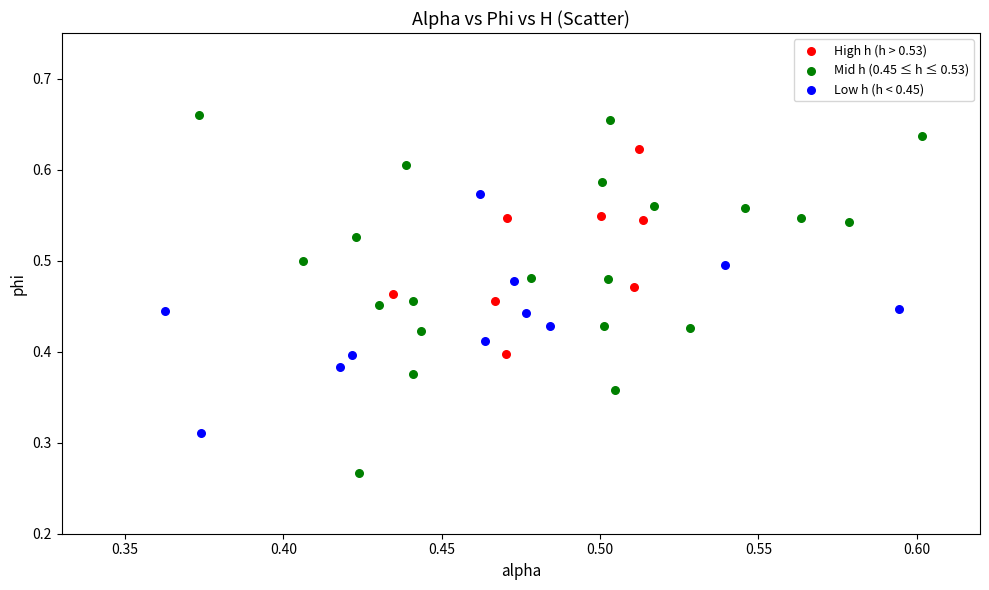

Which series contains the lowest Y value?

Mid h (0.45 ≤ h ≤ 0.53)